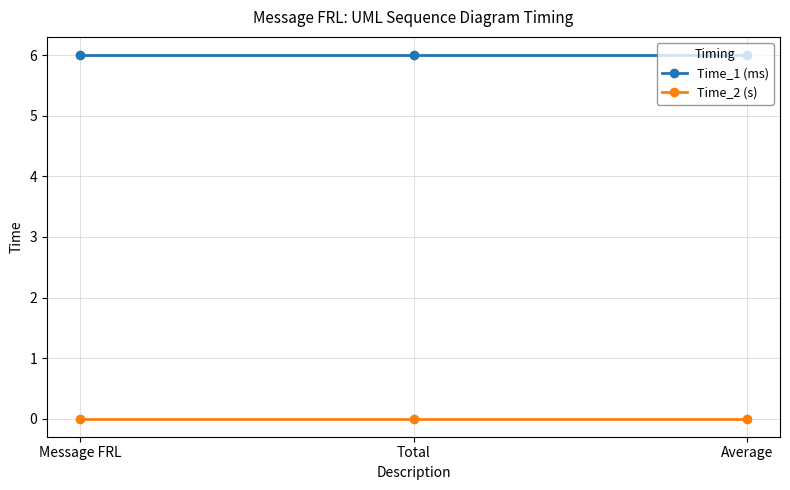

List the series in order of their peak value, lowest first.

Time_2 (s), Time_1 (ms)